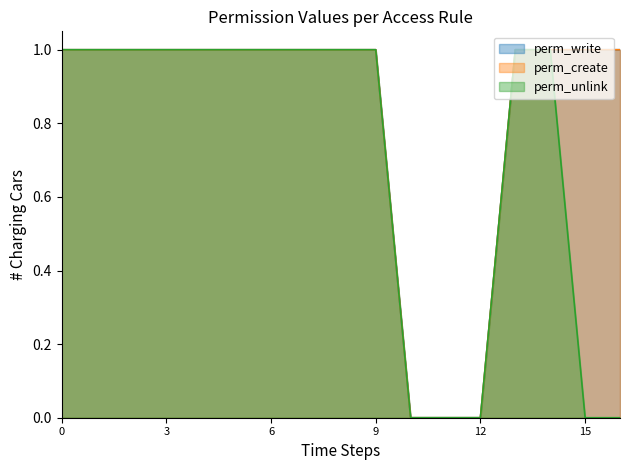

How many lines are shown in the chart?

3